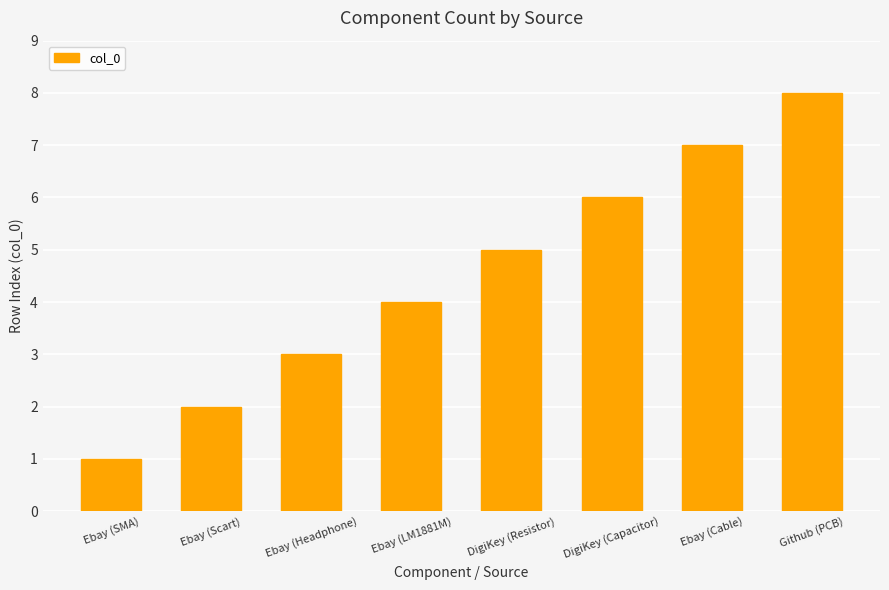

Rank the categories by value from highest to lowest.

Github (PCB), Ebay (Cable), DigiKey (Capacitor), DigiKey (Resistor), Ebay (LM1881M), Ebay (Headphone), Ebay (Scart), Ebay (SMA)